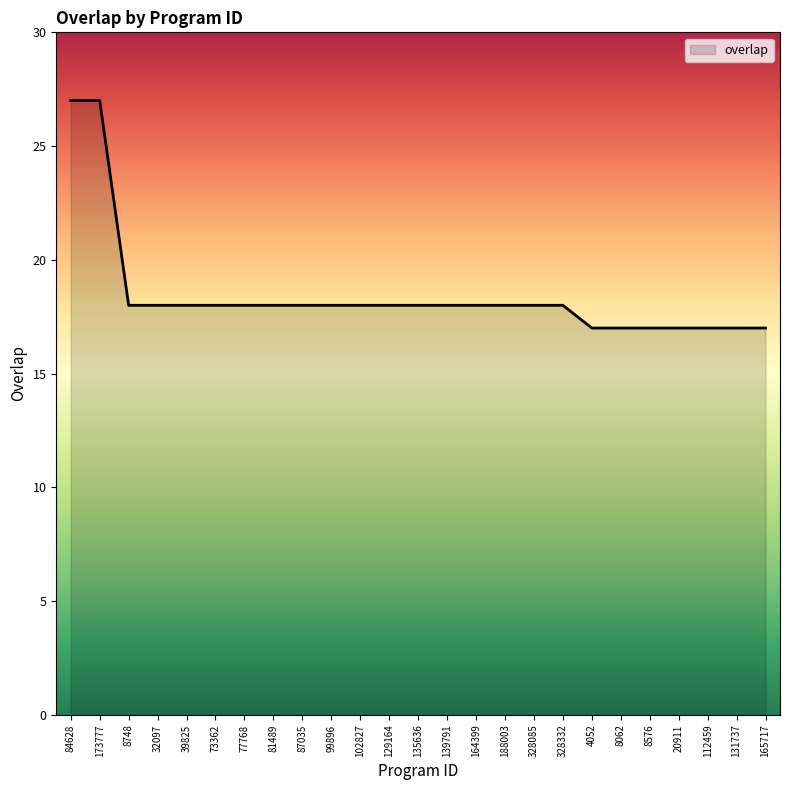

Reading right to left, what are all the values shown in this chart?

17	17	17	17	17	17	17	18	18	18	18	18	18	18	18	18	18	18	18	18	18	18	18	27	27